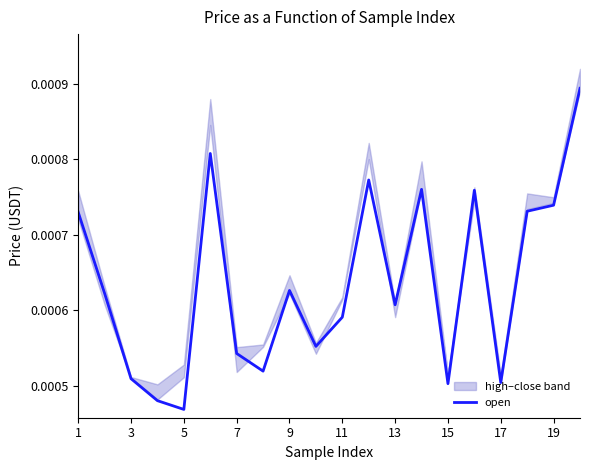

At which label does open reach its minimum?

5